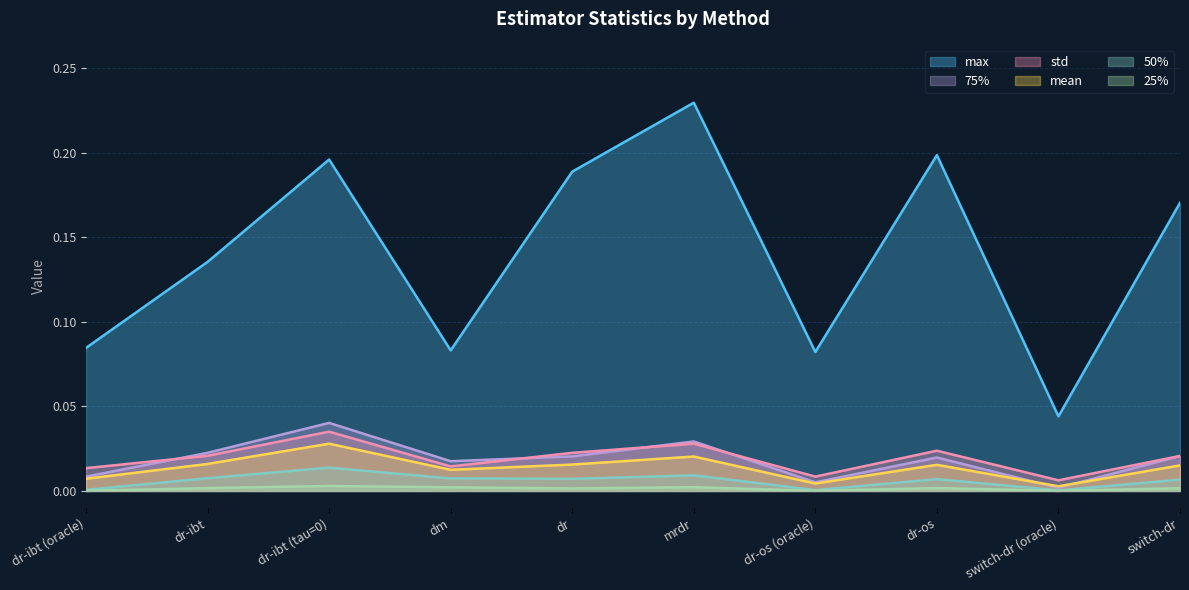

Reading left to right, extract all data points from this chart.

mean: 0.0	0.0	0.0	0.0	0.0	0.0	0.0	0.0	0.0	0.0
std: 0.0	0.0	0.0	0.0	0.0	0.0	0.0	0.0	0.0	0.0
25%: 0.0	0.0	0.0	0.0	0.0	0.0	0.0	0.0	0.0	0.0
50%: 0.0	0.0	0.0	0.0	0.0	0.0	0.0	0.0	0.0	0.0
75%: 0.0	0.0	0.0	0.0	0.0	0.0	0.0	0.0	0.0	0.0
max: 0.1	0.1	0.2	0.1	0.2	0.2	0.1	0.2	0.0	0.2